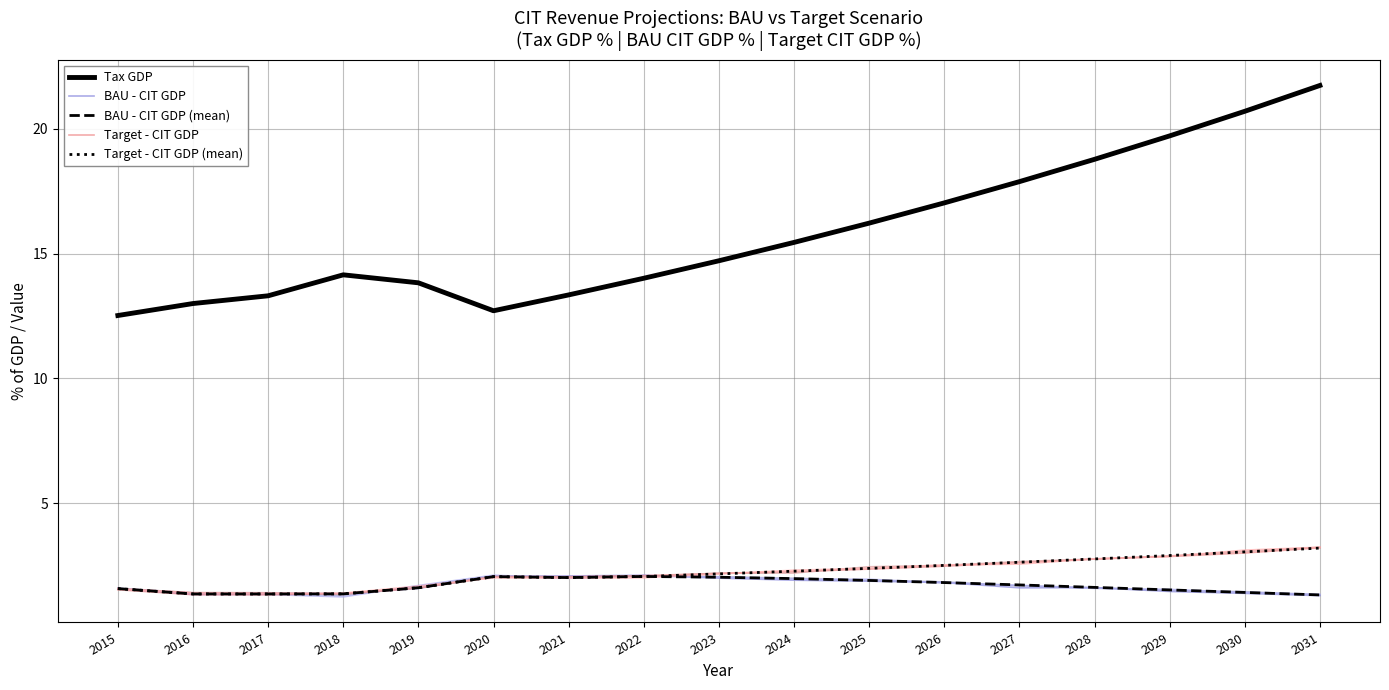

What is the sum of the Target - CIT GDP values at 2028 and 2030?

5.8